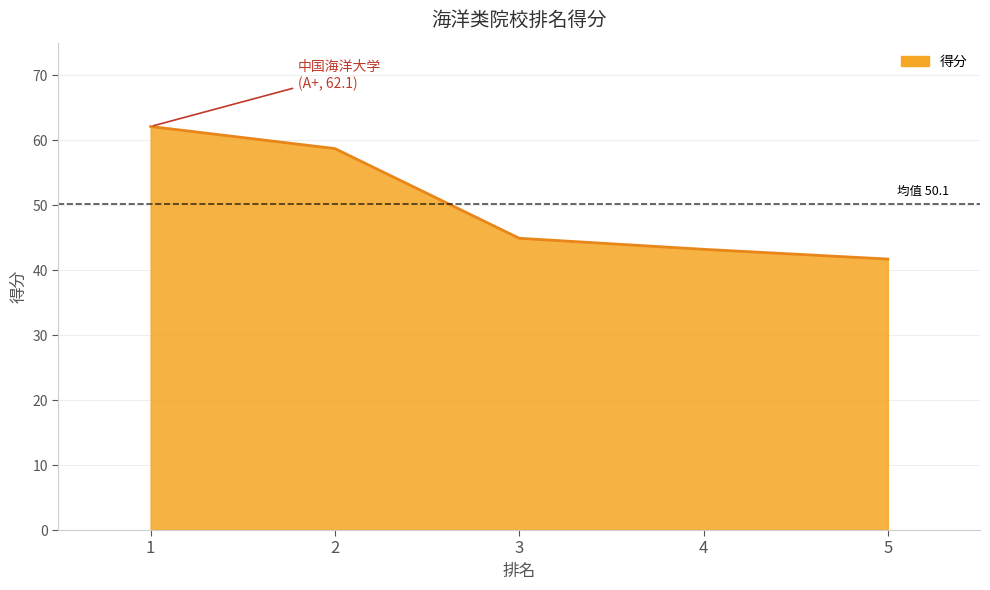

At which label is the value closest to 51?

3